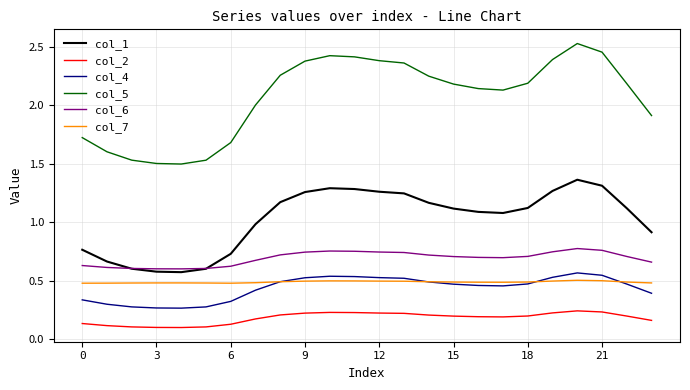

Which series has the widest spread of values?

col_5